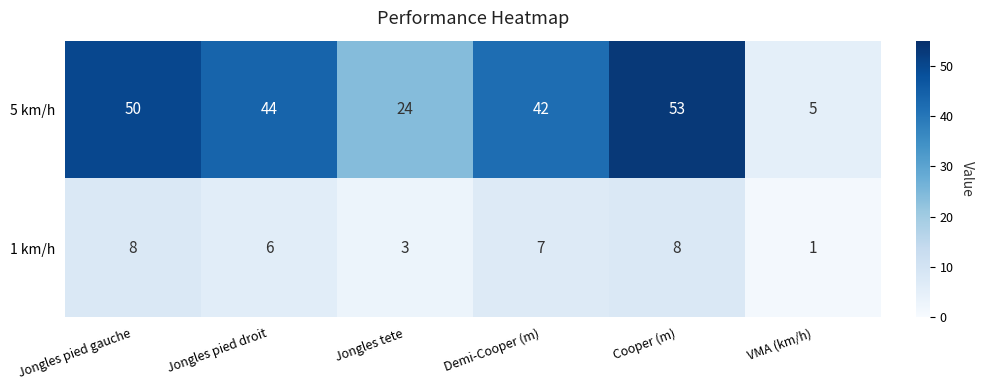

Which series has the widest spread of values?

5 km/h